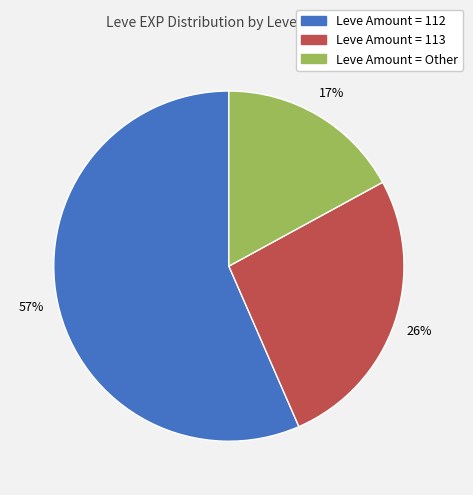

Does any single category account for the majority?

Yes